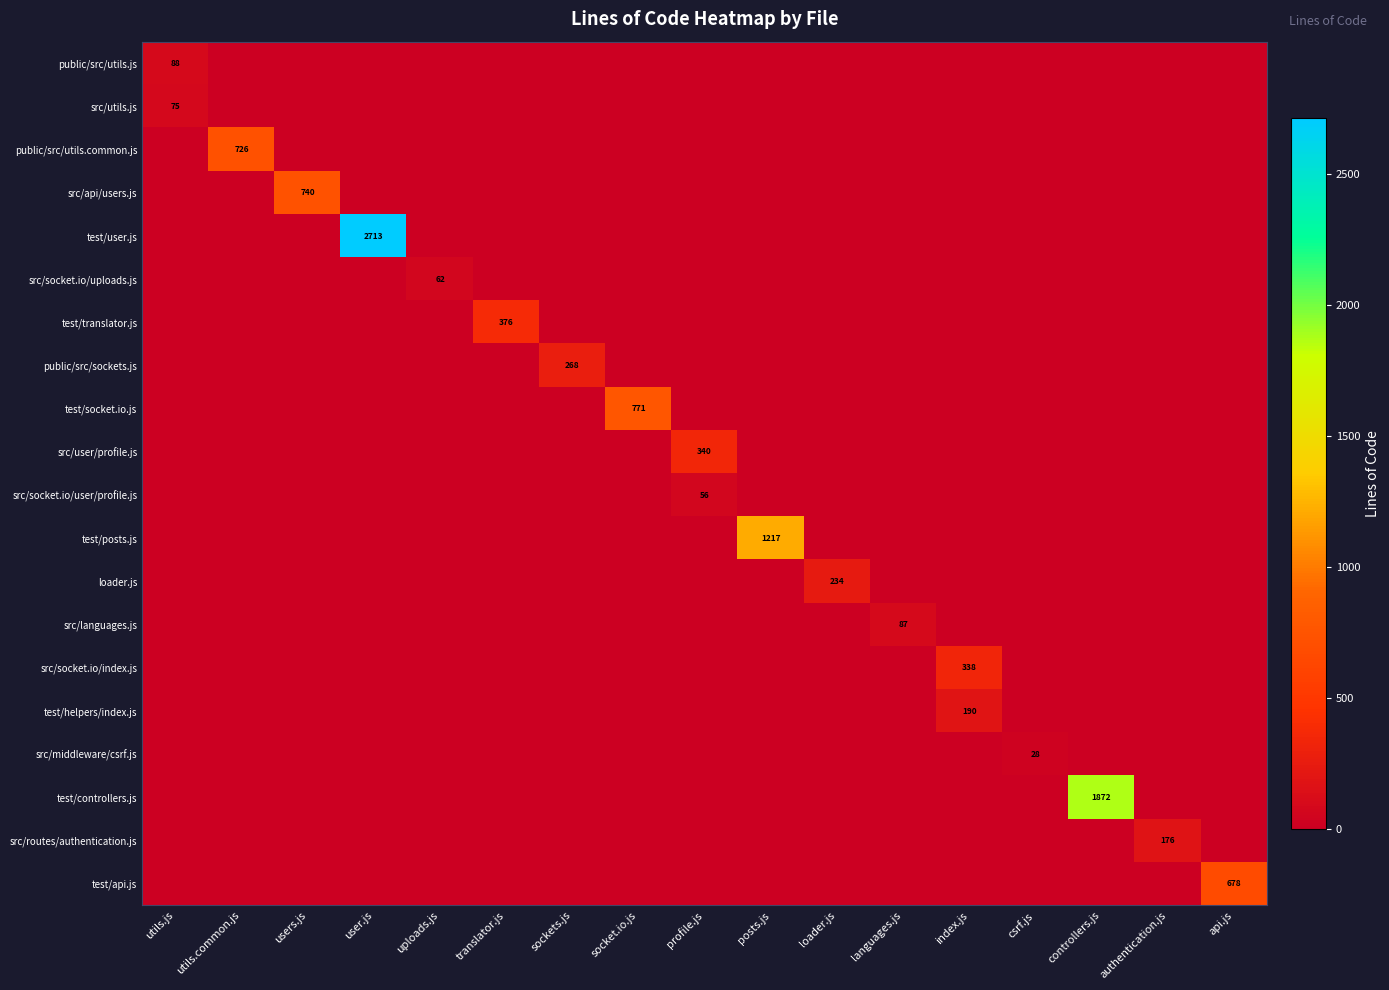

At how many categories does at least one series exceed 2457?

1